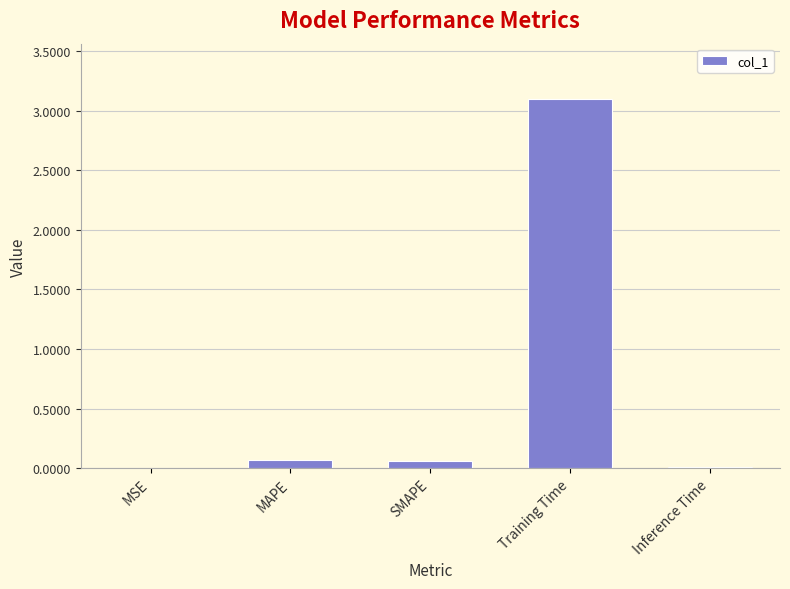

The value at Training Time is 5.3. True or false?

False